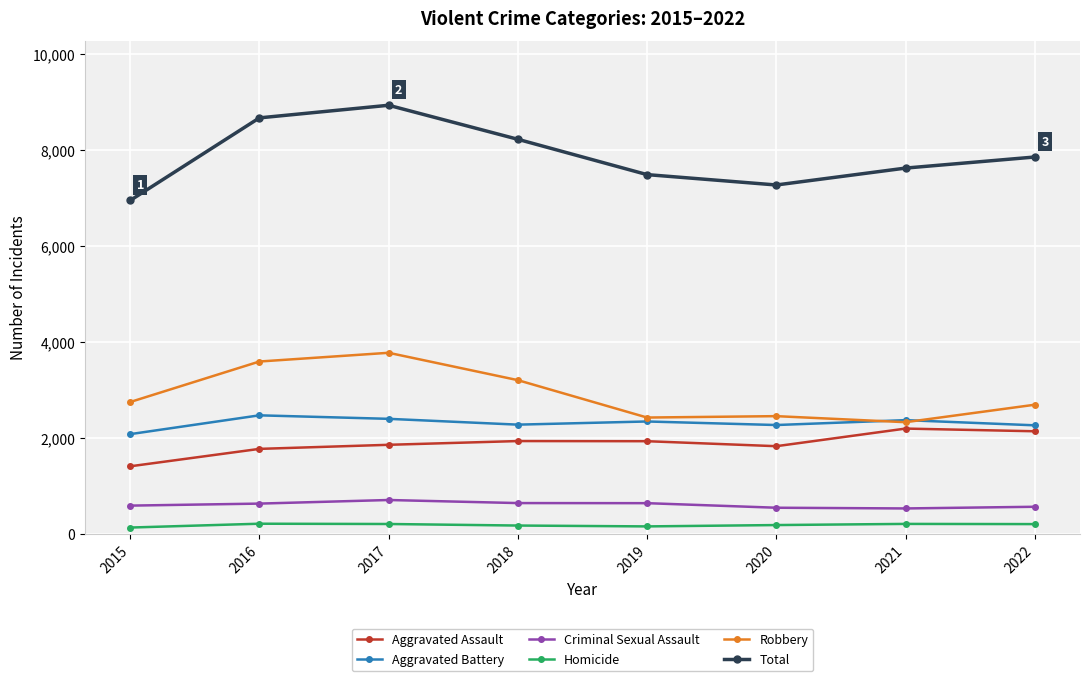

At 2020, list the series in order from largest to smallest.

Total, Robbery, Aggravated Battery, Aggravated Assault, Criminal Sexual Assault, Homicide